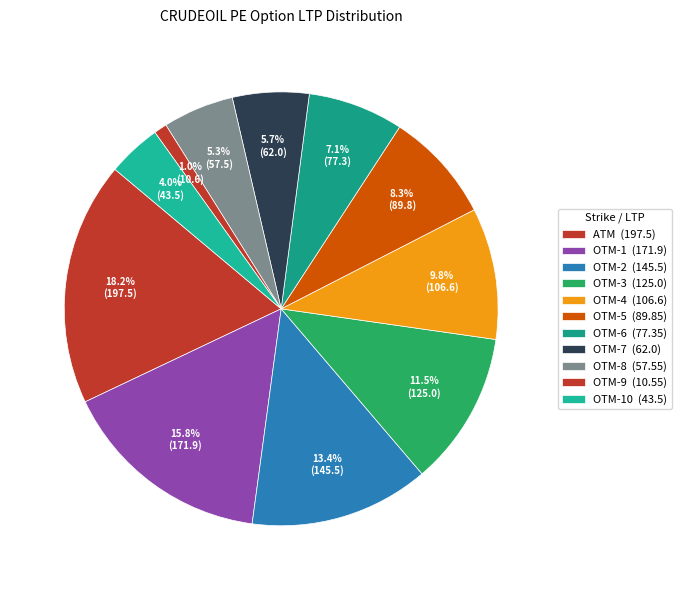

What is the smallest slice in the pie chart?

OTM-9